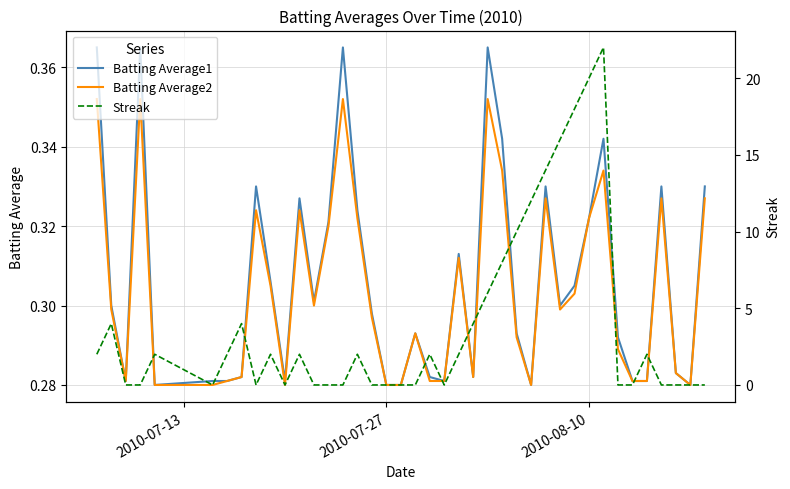

True or false: Streak and Batting Average1 cross at least once.

True